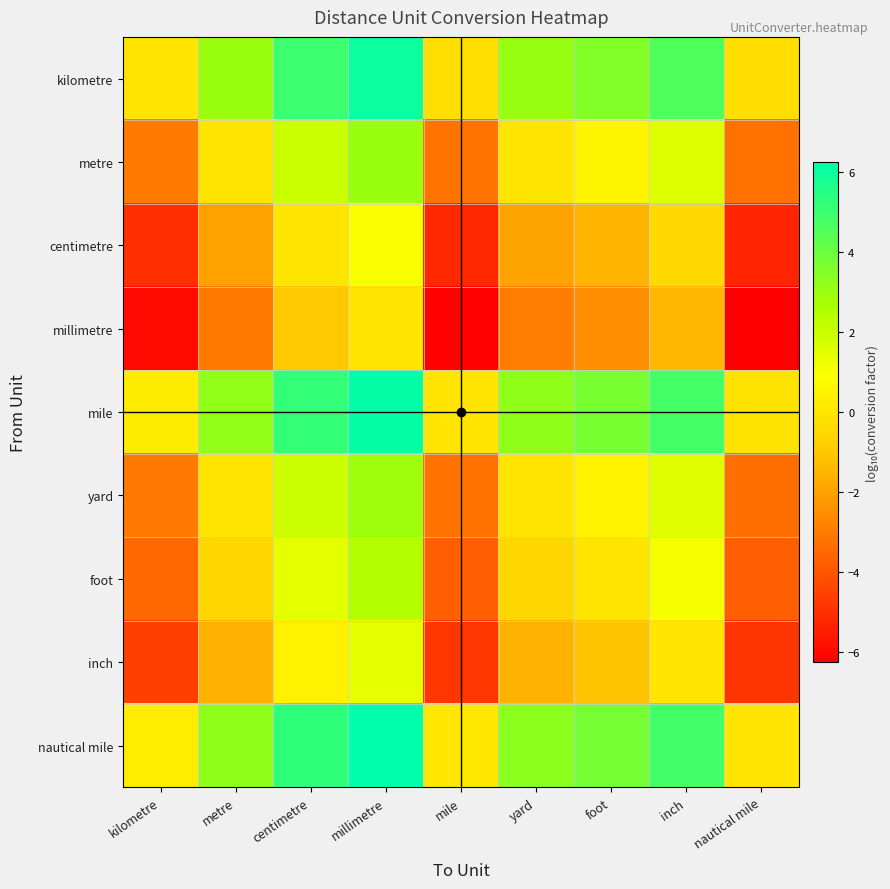

Reading left to right, extract all data points from this chart.

kilometre: kilometre=0.0	metre=3.0	centimetre=5.0	millimetre=6.0	mile=-0.2	yard=3.0	foot=3.5	inch=4.6	nautical mile=-0.3
metre: kilometre=-3.0	metre=0.0	centimetre=2.0	millimetre=3.0	mile=-3.2	yard=0.0	foot=0.5	inch=1.6	nautical mile=-3.3
centimetre: kilometre=-5.0	metre=-2.0	centimetre=0.0	millimetre=1.0	mile=-5.2	yard=-2.0	foot=-1.5	inch=-0.4	nautical mile=-5.3
millimetre: kilometre=-6.0	metre=-3.0	centimetre=-1.0	millimetre=0.0	mile=-6.2	yard=-3.0	foot=-2.5	inch=-1.4	nautical mile=-6.3
mile: kilometre=0.2	metre=3.2	centimetre=5.2	millimetre=6.2	mile=0.0	yard=3.2	foot=3.7	inch=4.8	nautical mile=-0.1
yard: kilometre=-3.0	metre=-0.0	centimetre=2.0	millimetre=3.0	mile=-3.2	yard=0.0	foot=0.5	inch=1.6	nautical mile=-3.3
foot: kilometre=-3.5	metre=-0.5	centimetre=1.5	millimetre=2.5	mile=-3.7	yard=-0.5	foot=0.0	inch=1.1	nautical mile=-3.8
inch: kilometre=-4.6	metre=-1.6	centimetre=0.4	millimetre=1.4	mile=-4.8	yard=-1.6	foot=-1.1	inch=0.0	nautical mile=-4.9
nautical mile: kilometre=0.3	metre=3.3	centimetre=5.3	millimetre=6.3	mile=0.1	yard=3.3	foot=3.8	inch=4.9	nautical mile=0.0